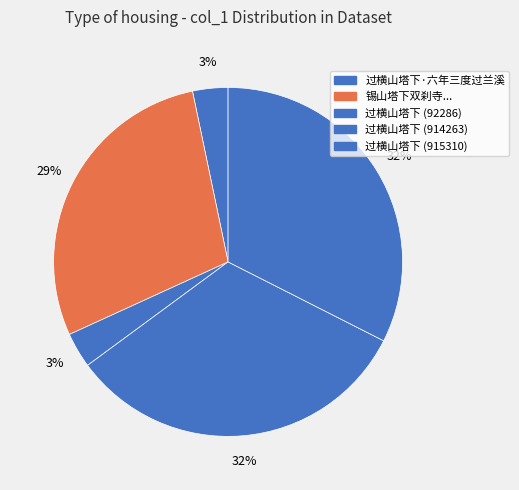

To the nearest percent, what is the difference between the largest and smallest slice percentages?

29%